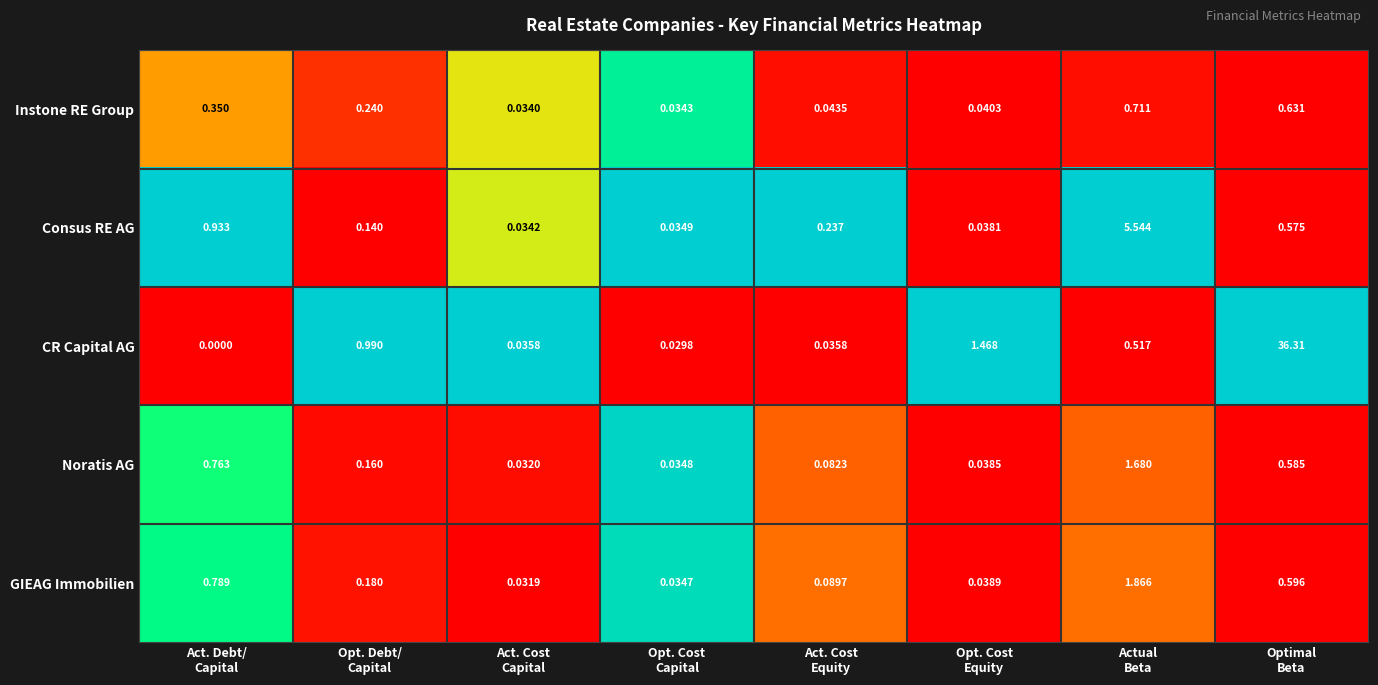

Which series has the largest range (max minus min)?

CR Capital AG